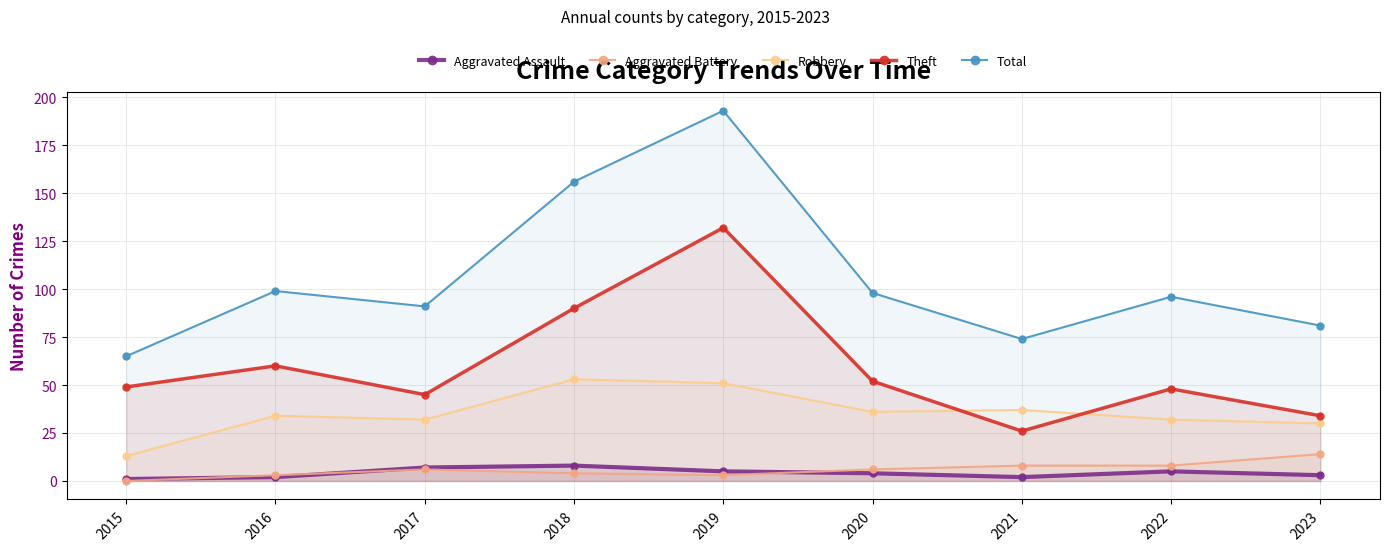

What is the difference between the maximum and second lowest values in the Theft series?

98